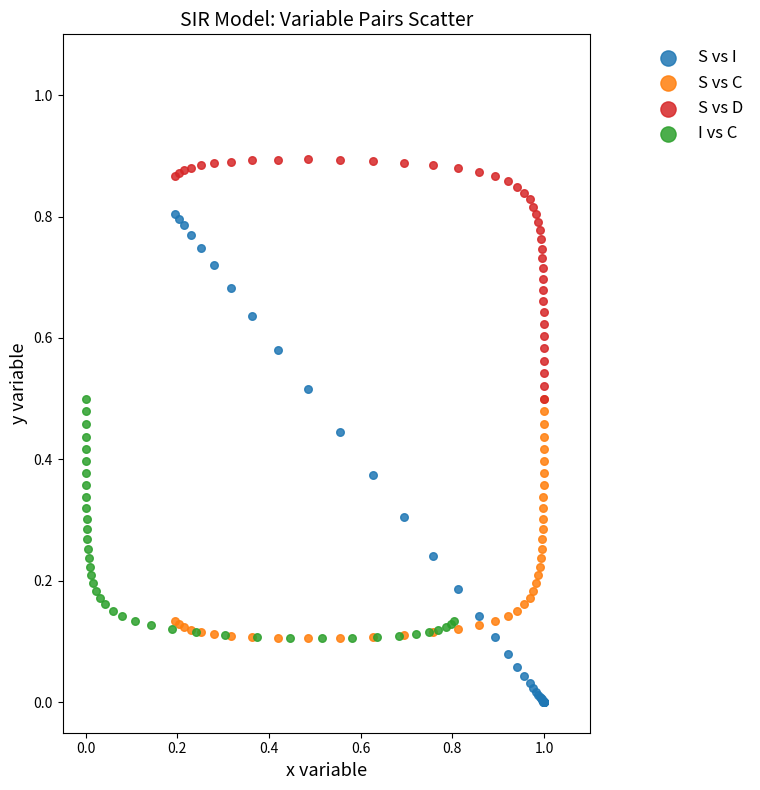

Which series has the widest spread of Y values?

S vs I